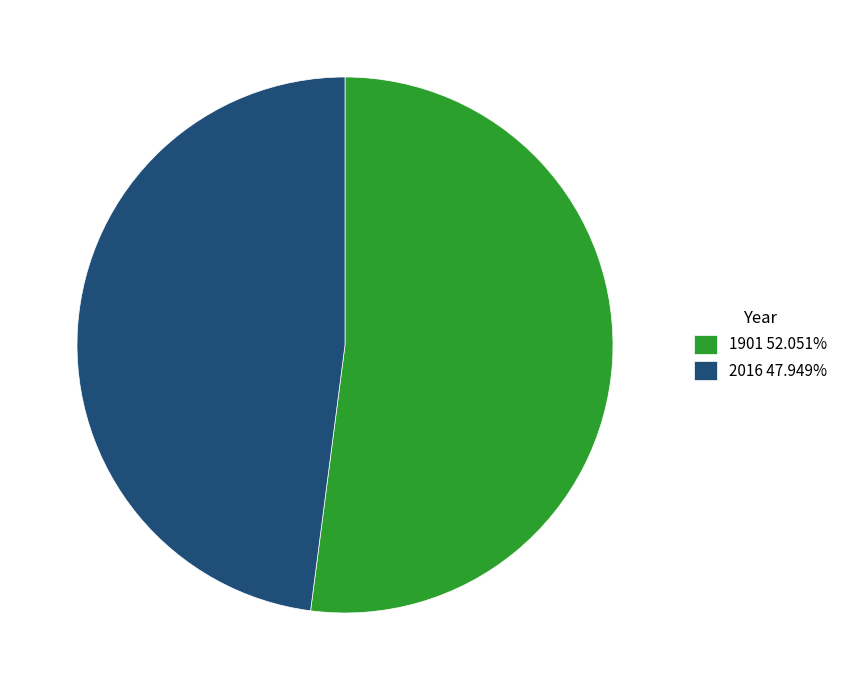

Do 2016 and 1901 together represent more than half of the pie?

Yes